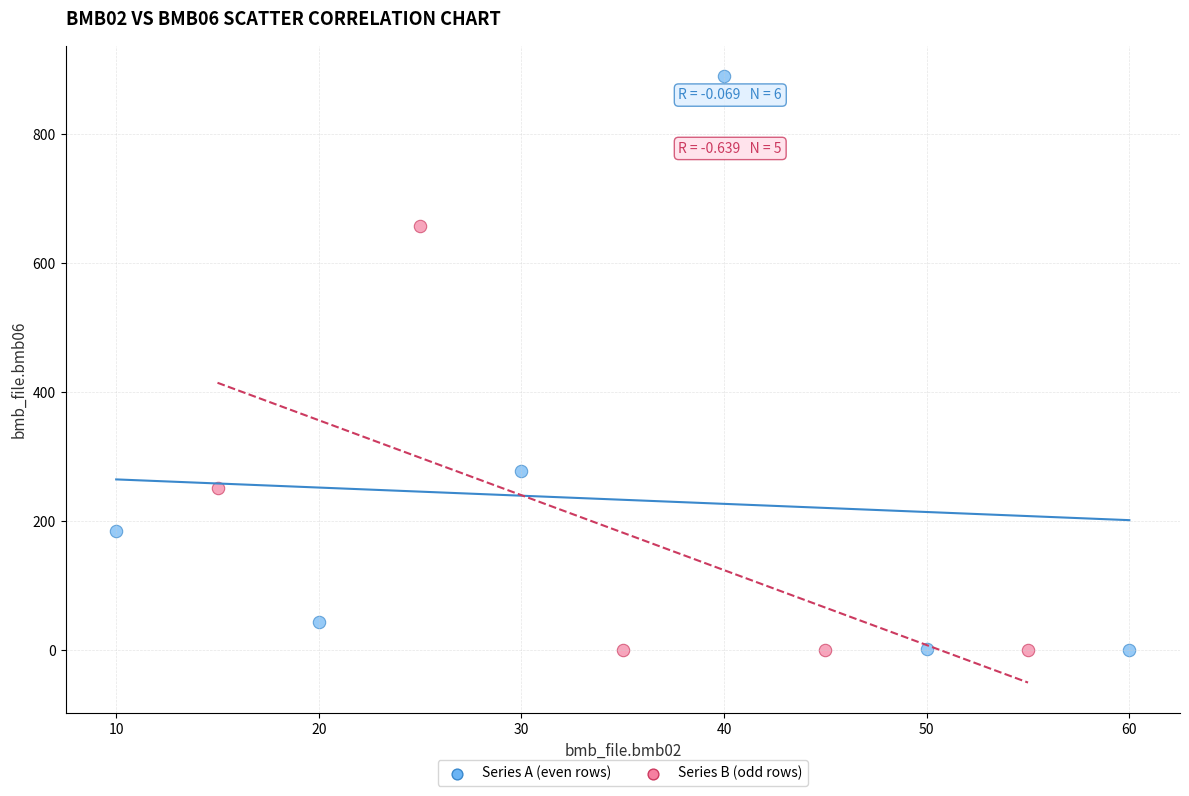

Which series has the widest spread of Y values?

Series A (even rows)